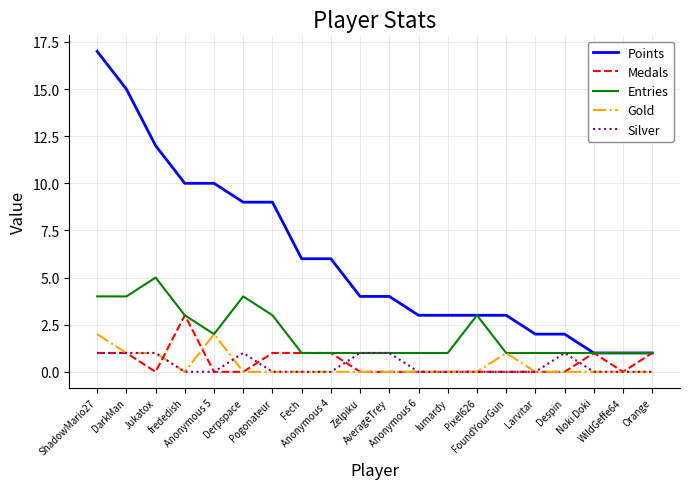

What is the greatest value displayed?

17